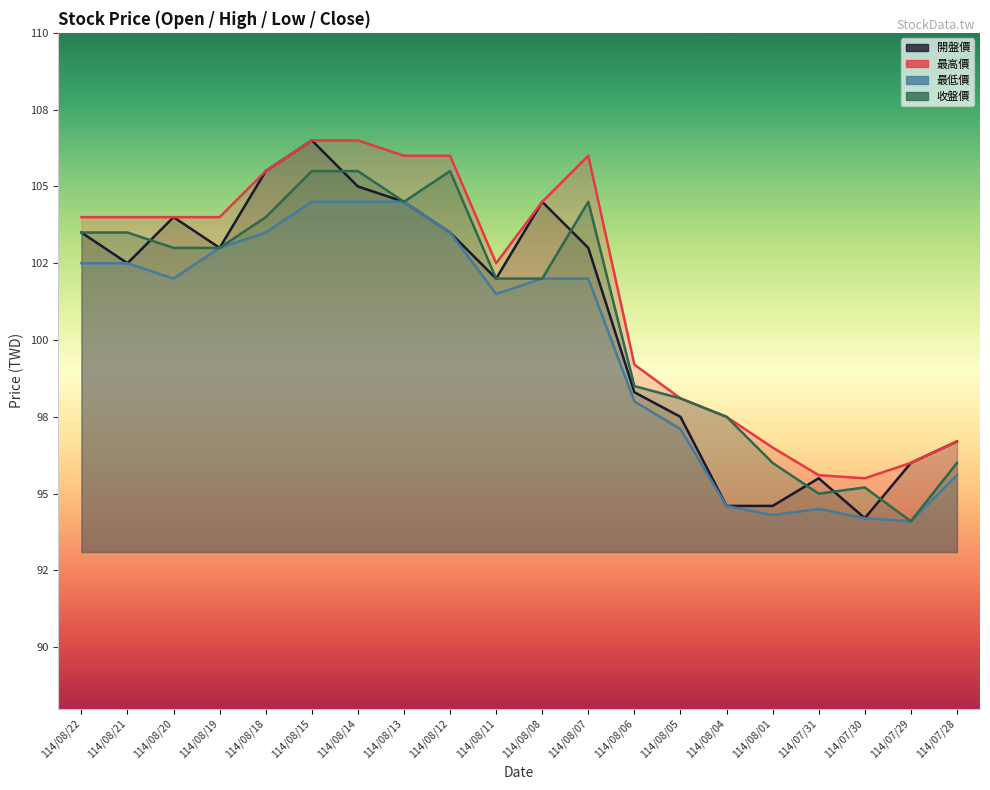

Does the chart have visible grid lines?

No